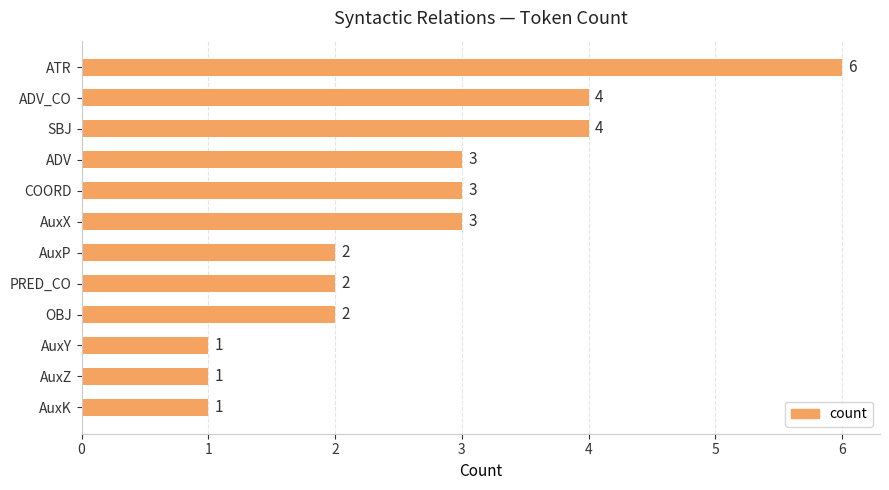

Reading top to bottom, what are all the values shown in this chart?

6	4	4	3	3	3	2	2	2	1	1	1